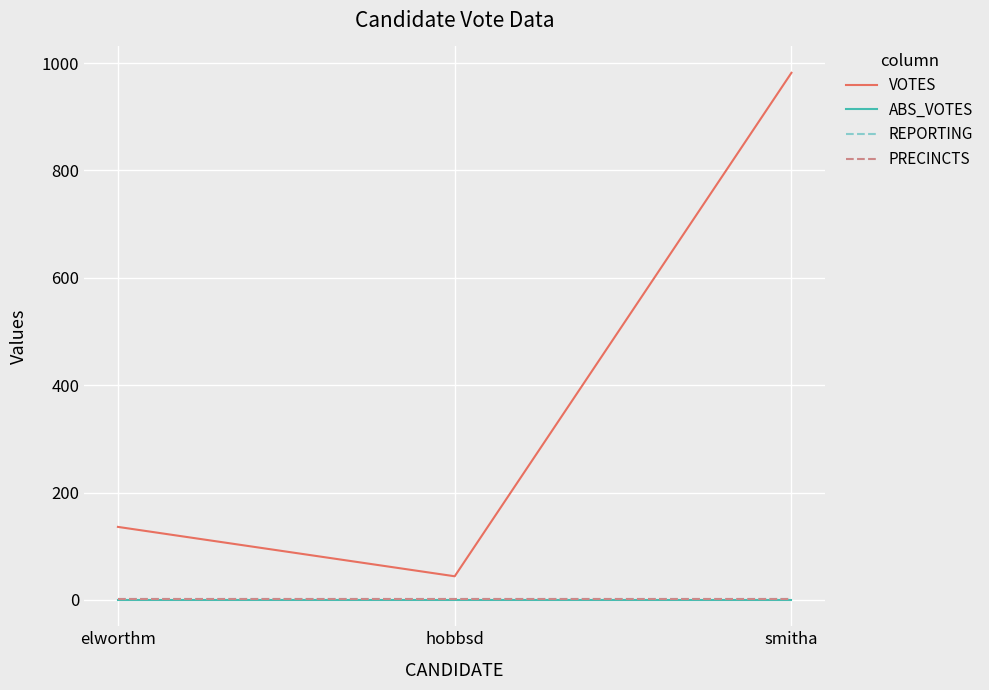

Does the chart display data point markers on the line(s)?

No